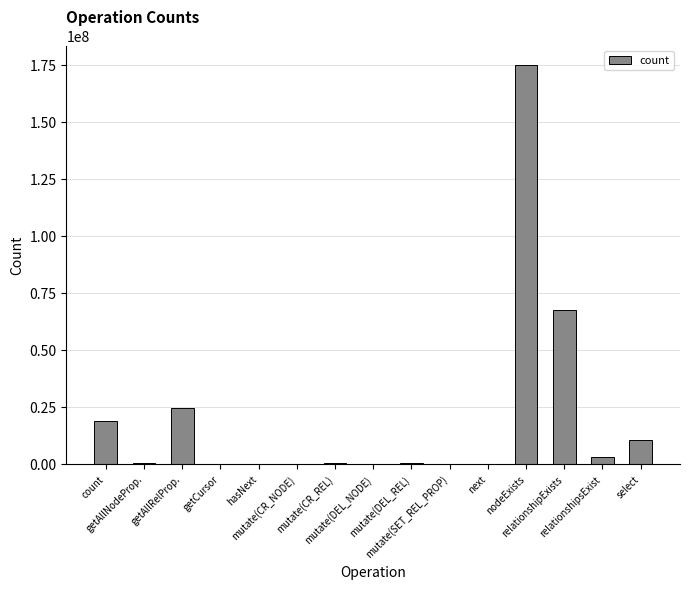

What is the difference between the values at hasNext and getCursor?

990